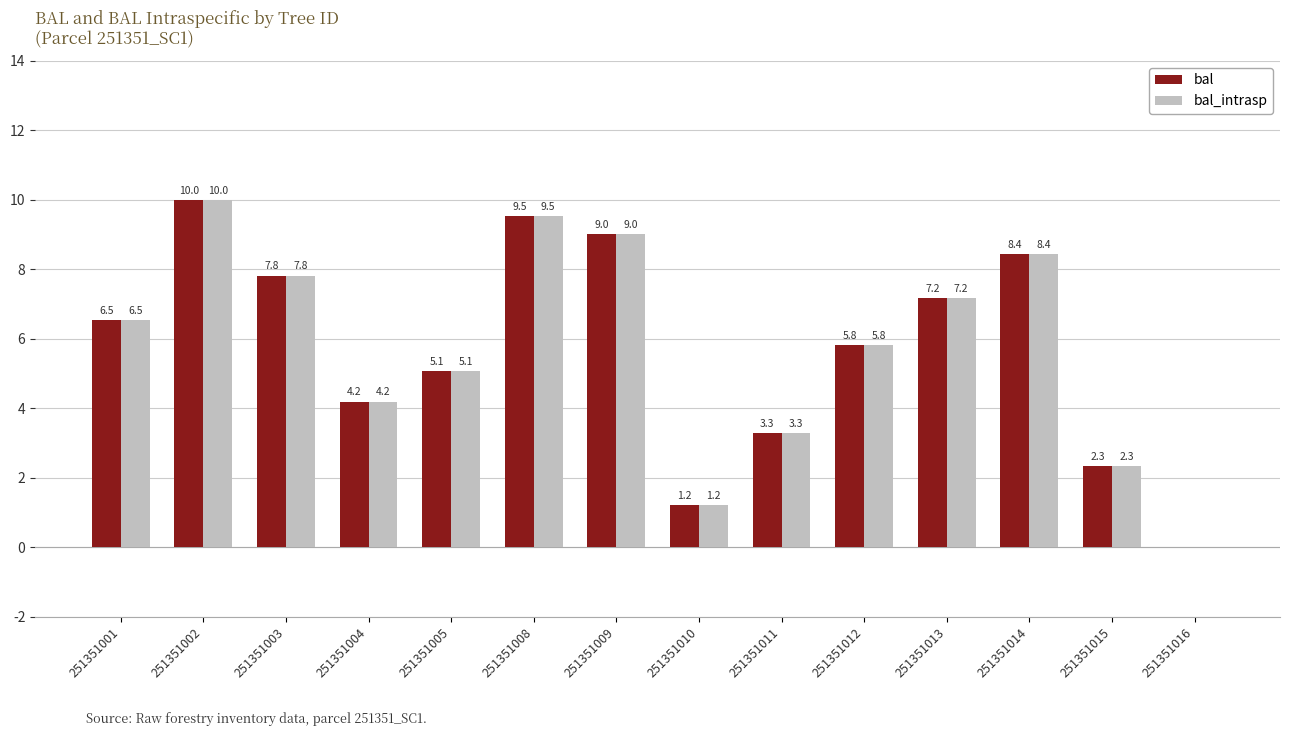

Which label corresponds to the largest value in the chart?

251351002